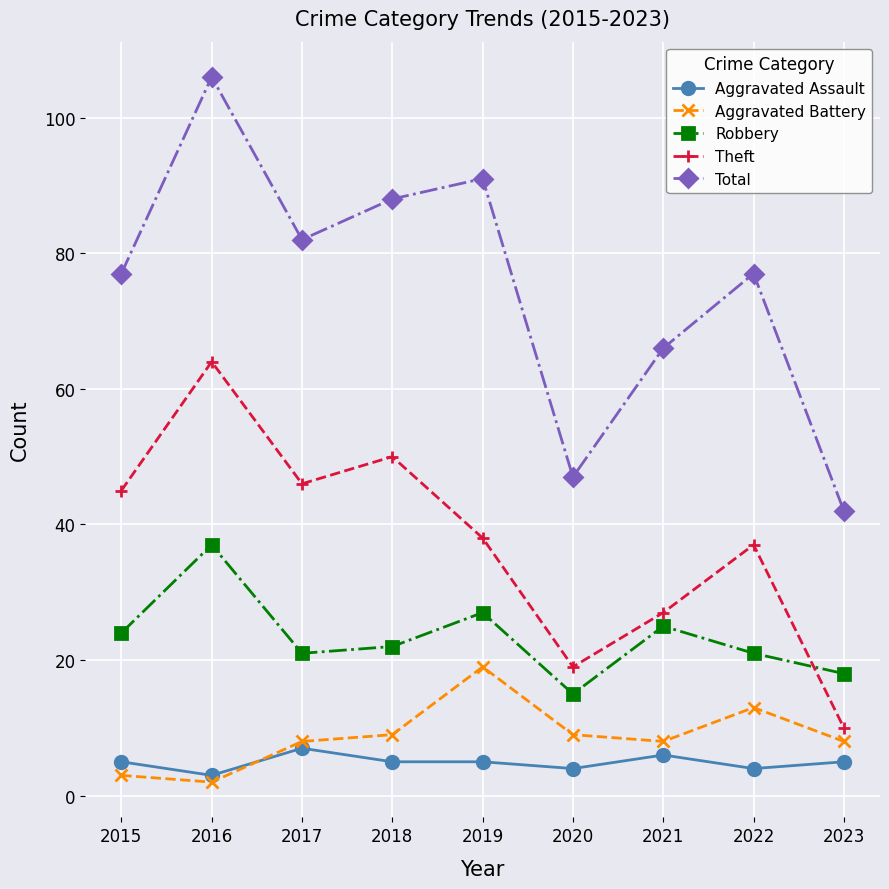

Where do Aggravated Battery and Aggravated Assault first cross each other?

2016 and 2017